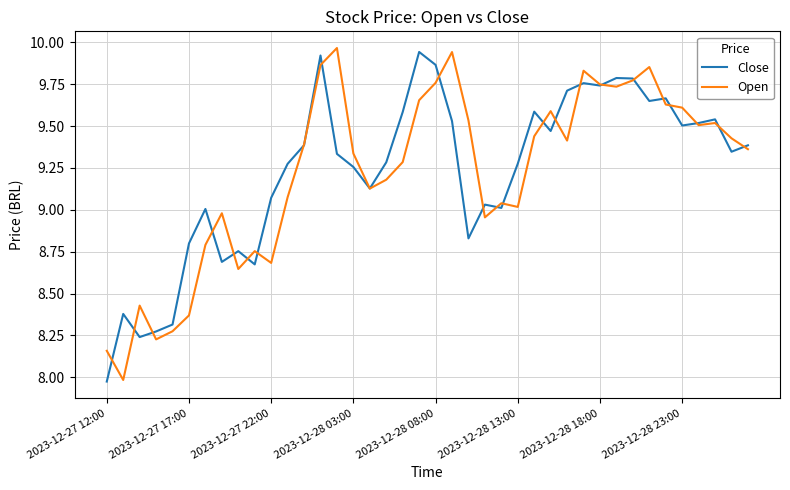

Which series ends up on top after the final intersection of Close and Open?

Close